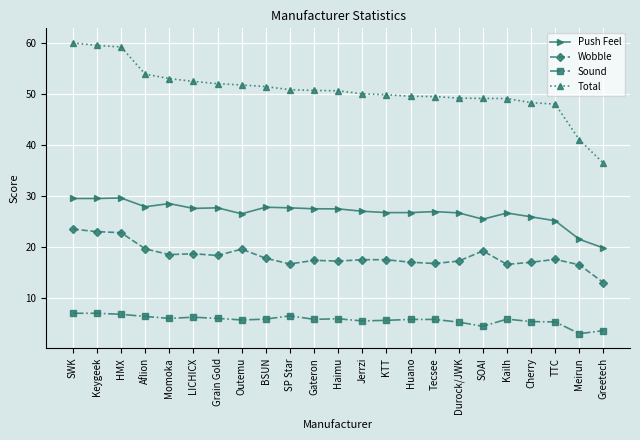

How many series are shown in this chart?

4